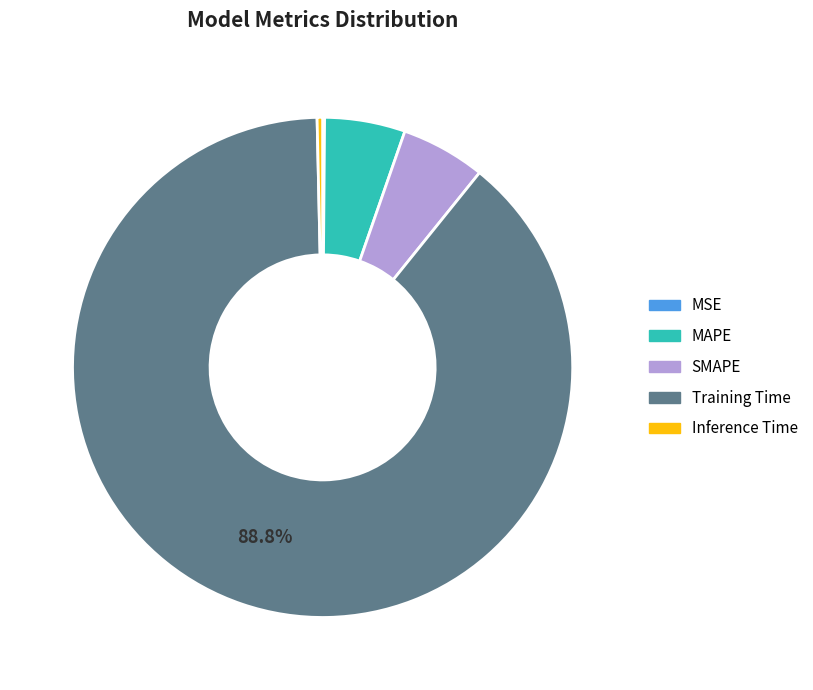

Is it true that Inference Time is 12% of the pie?

False